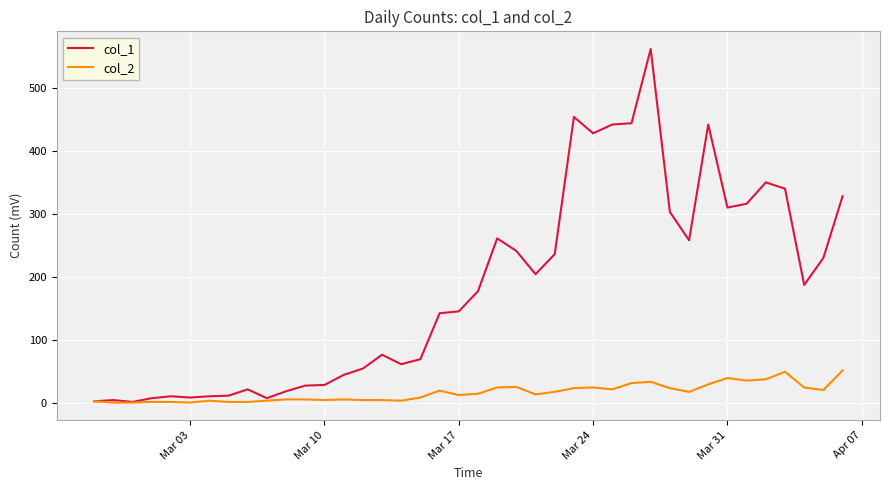

Which series has the largest range (max minus min)?

col_1